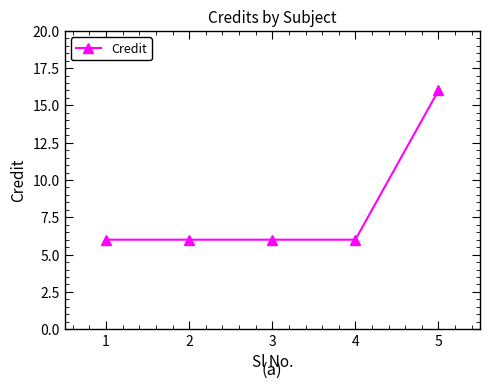

True or false: the data has more than 2 interior local peaks.

False